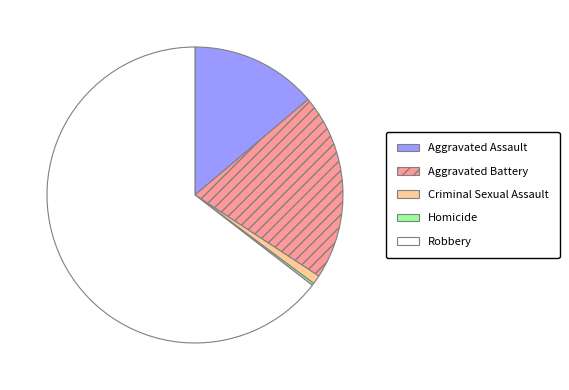

Is the sum of Aggravated Battery and Robbery greater than half?

Yes